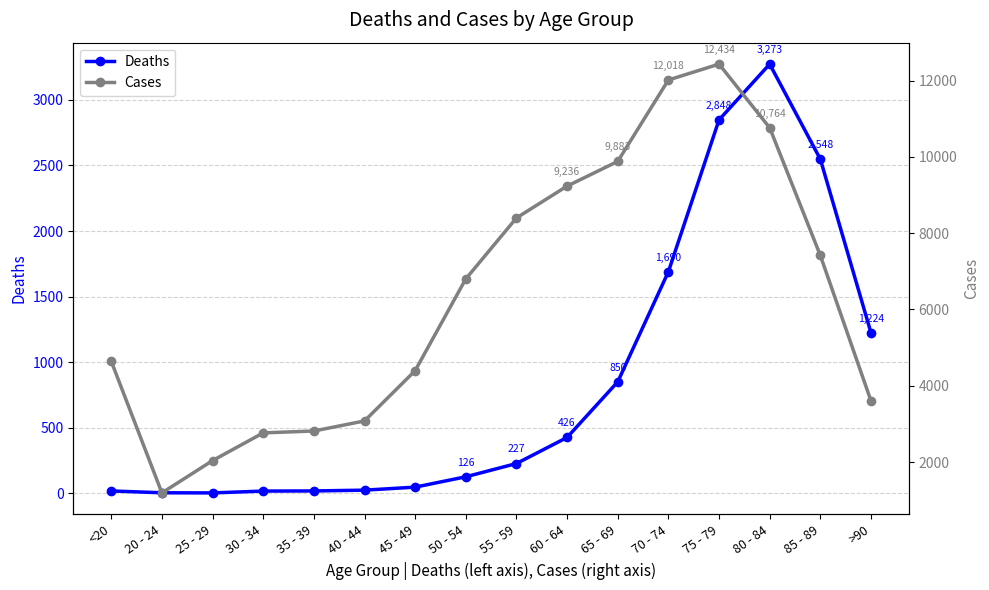

What value does the Deaths series have at 70 - 74?

1690